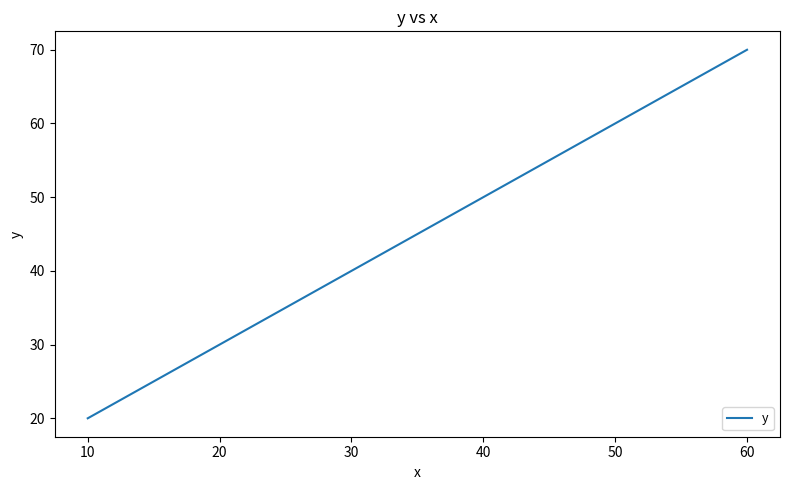

What is the difference between the values at 50 and 30?

20